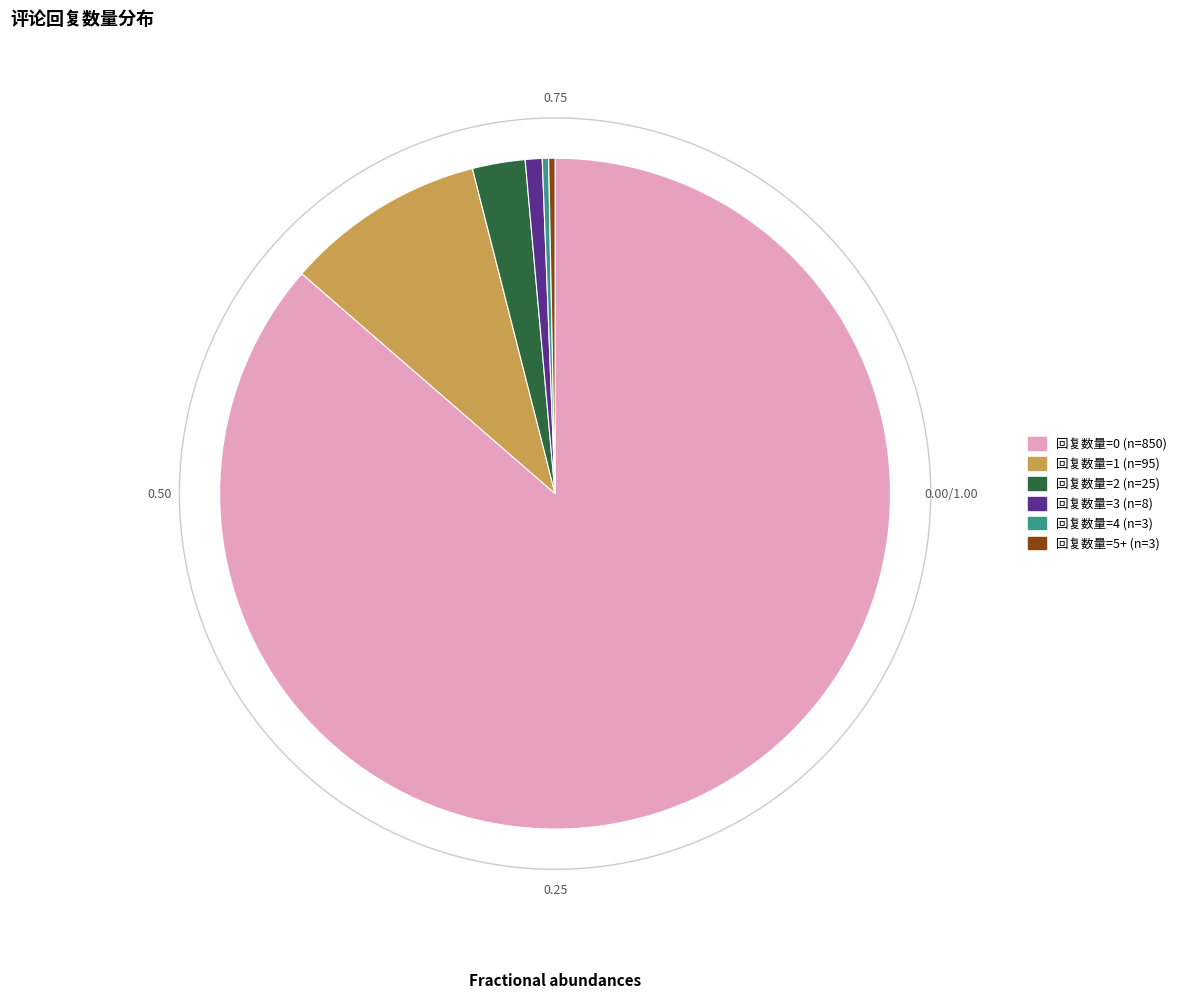

How many slices are in this pie chart?

6